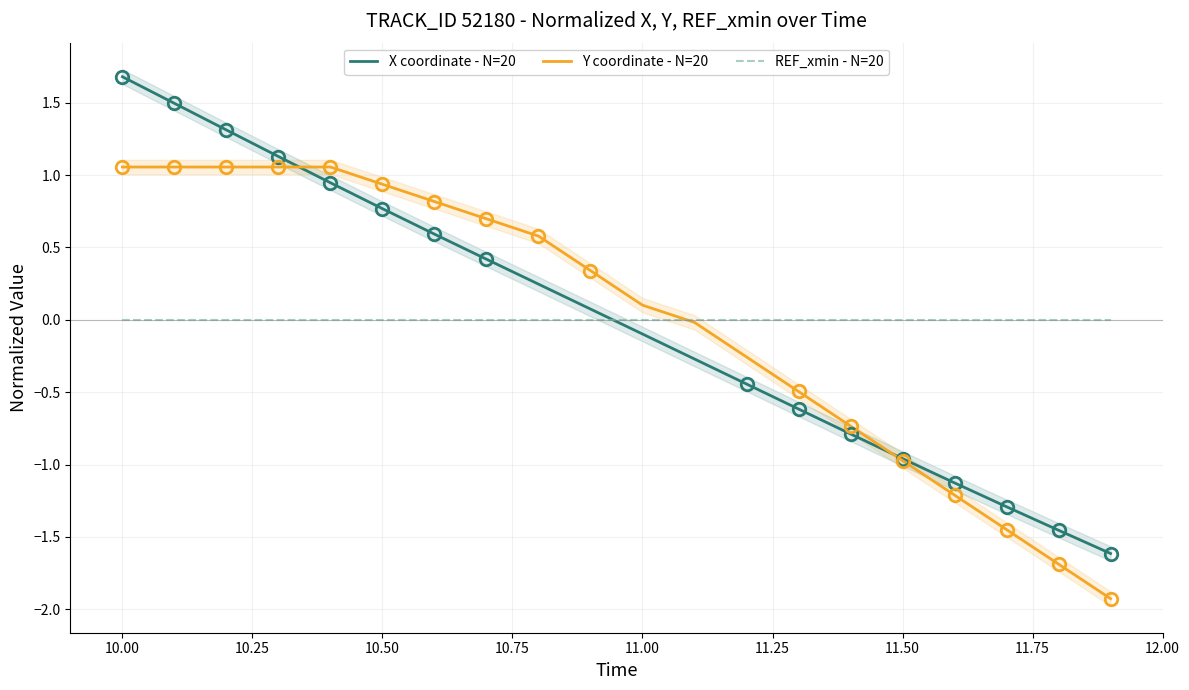

What is the highest value of the X coordinate - N=20 series?

1.7